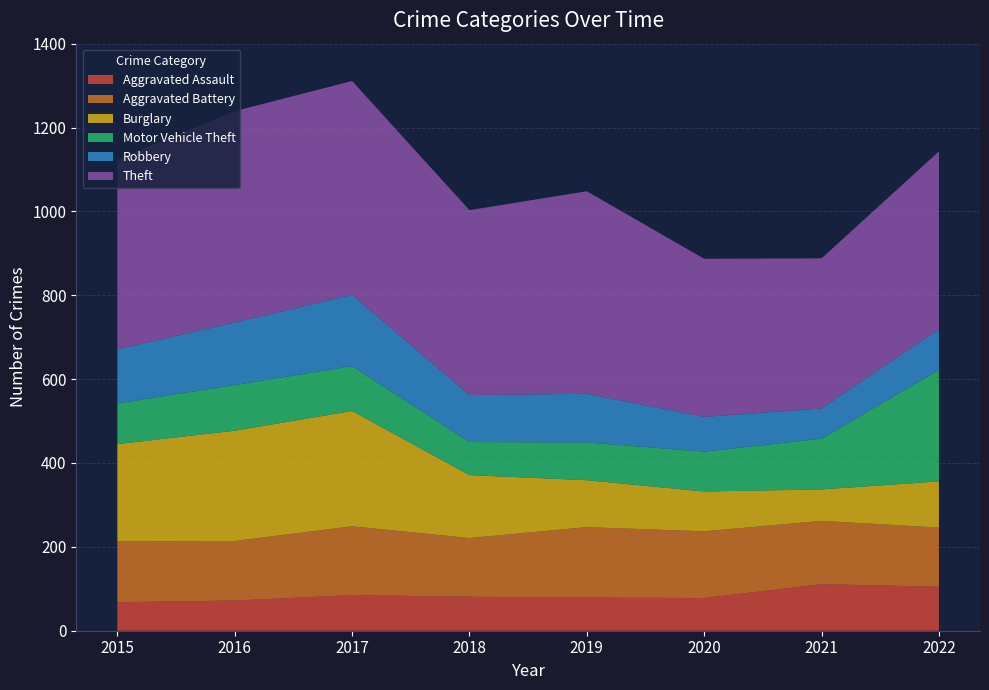

Reading right to left, transcribe all the data shown in this chart.

Aggravated Assault: 2022=105	2021=111	2020=78	2019=79	2018=81	2017=85	2016=72	2015=68
Aggravated Battery: 2022=141	2021=151	2020=159	2019=168	2018=140	2017=164	2016=142	2015=145
Burglary: 2022=110	2021=75	2020=95	2019=112	2018=150	2017=275	2016=263	2015=232
Motor Vehicle Theft: 2022=266	2021=121	2020=95	2019=90	2018=79	2017=107	2016=109	2015=97
Robbery: 2022=97	2021=72	2020=83	2019=116	2018=112	2017=170	2016=149	2015=129
Theft: 2022=424	2021=358	2020=377	2019=483	2018=441	2017=510	2016=504	2015=453